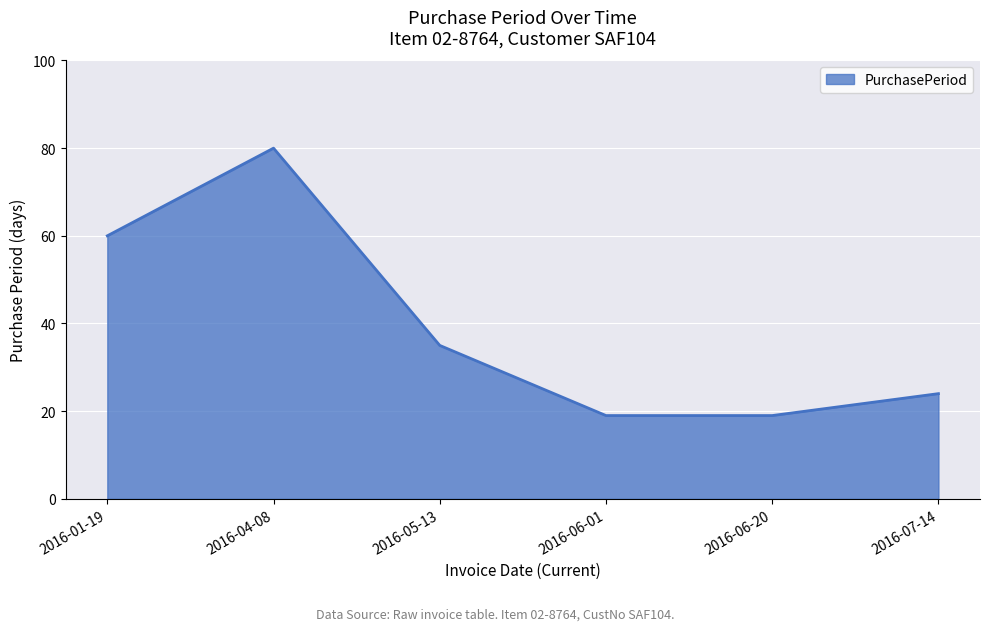

Which has a higher value, 2016-06-01 or 2016-04-08?

2016-04-08